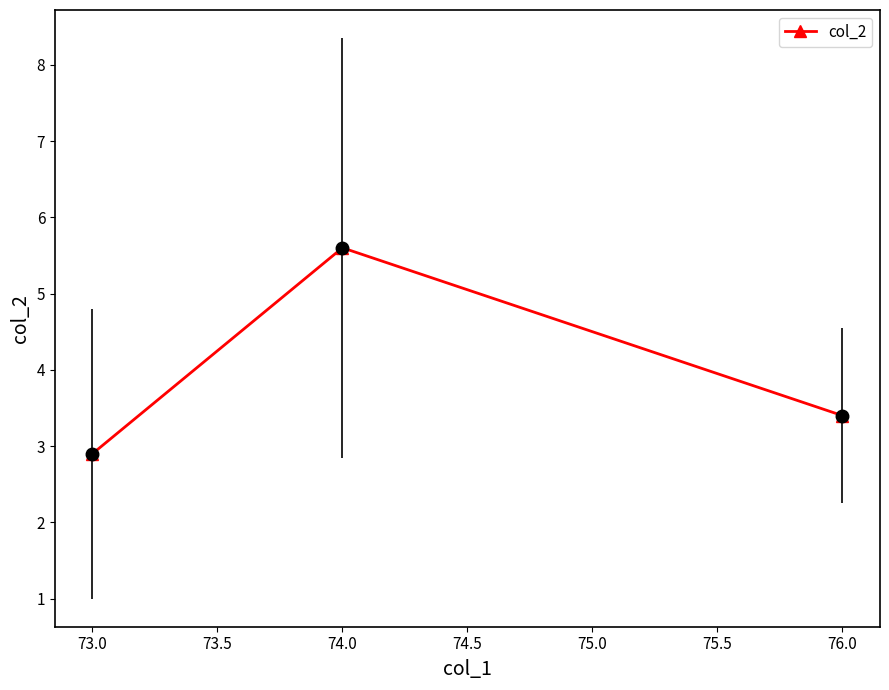

What is the change in value from 74.0 to 76.0?

-2.2